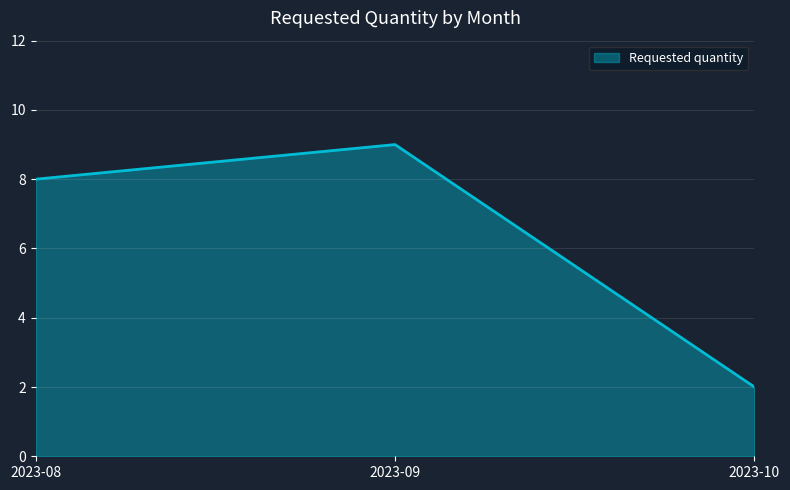

Which label corresponds to the smallest value in the chart?

2023-10